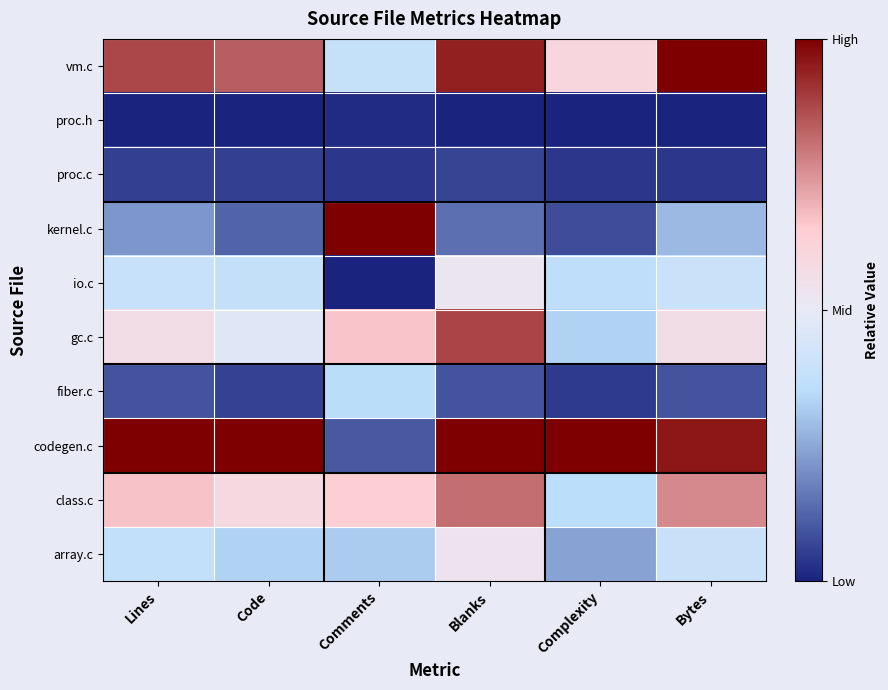

Which has a higher value, Complexity or Lines?

Lines